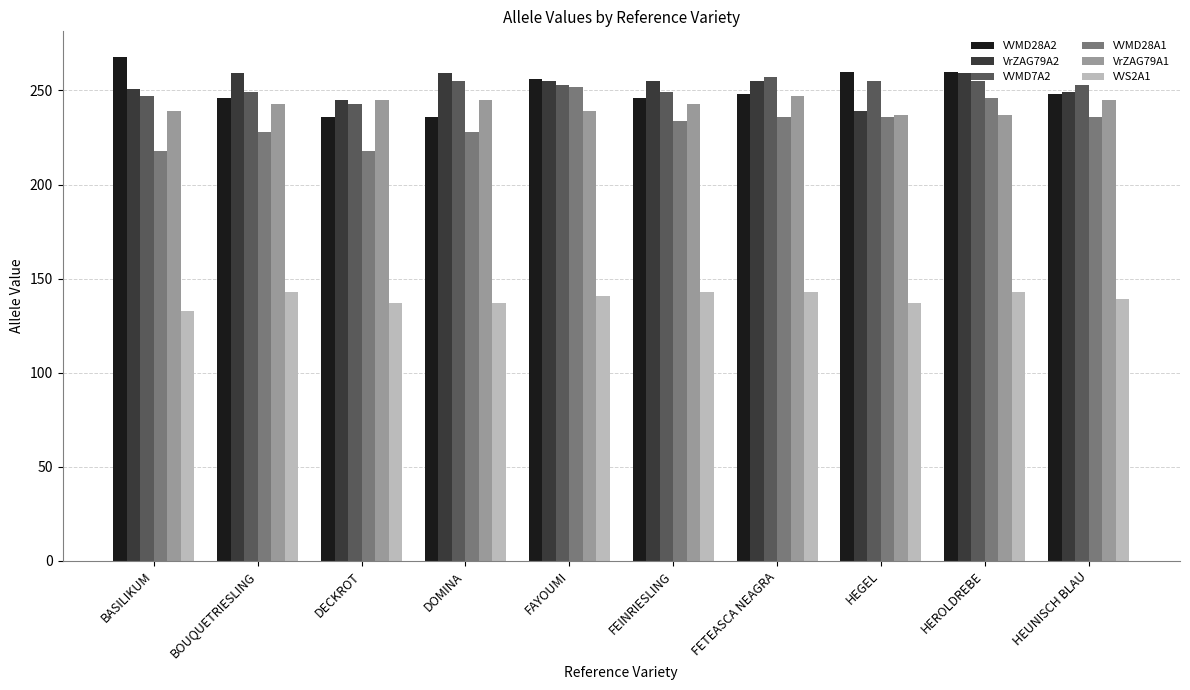

What is the difference between the VrZAG79A2 values at BOUQUETRIESLING and HEUNISCH BLAU?

10